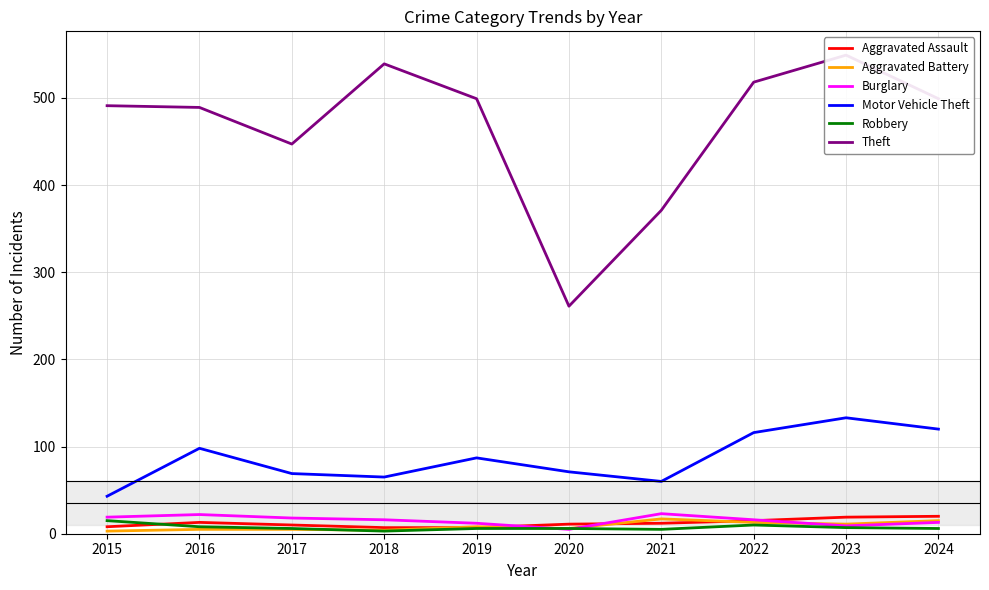

The value of Burglary at 2021 is 23. True or false?

True